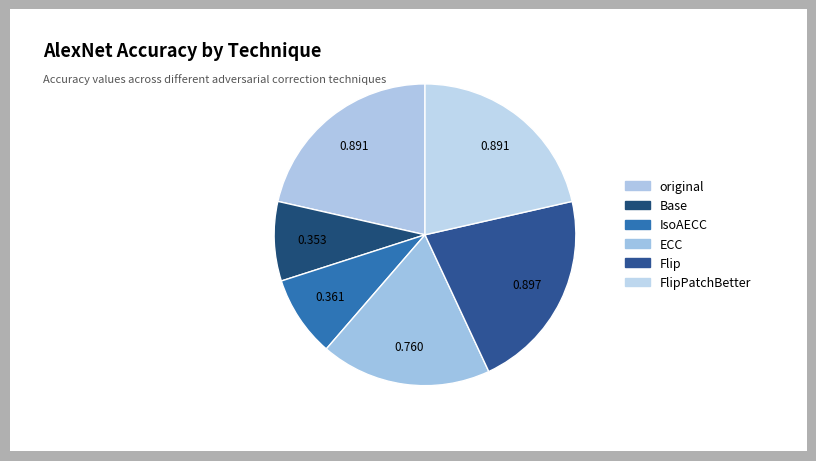

Rank the categories by value from lowest to highest.

Base, IsoAECC, ECC, original, FlipPatchBetter, Flip